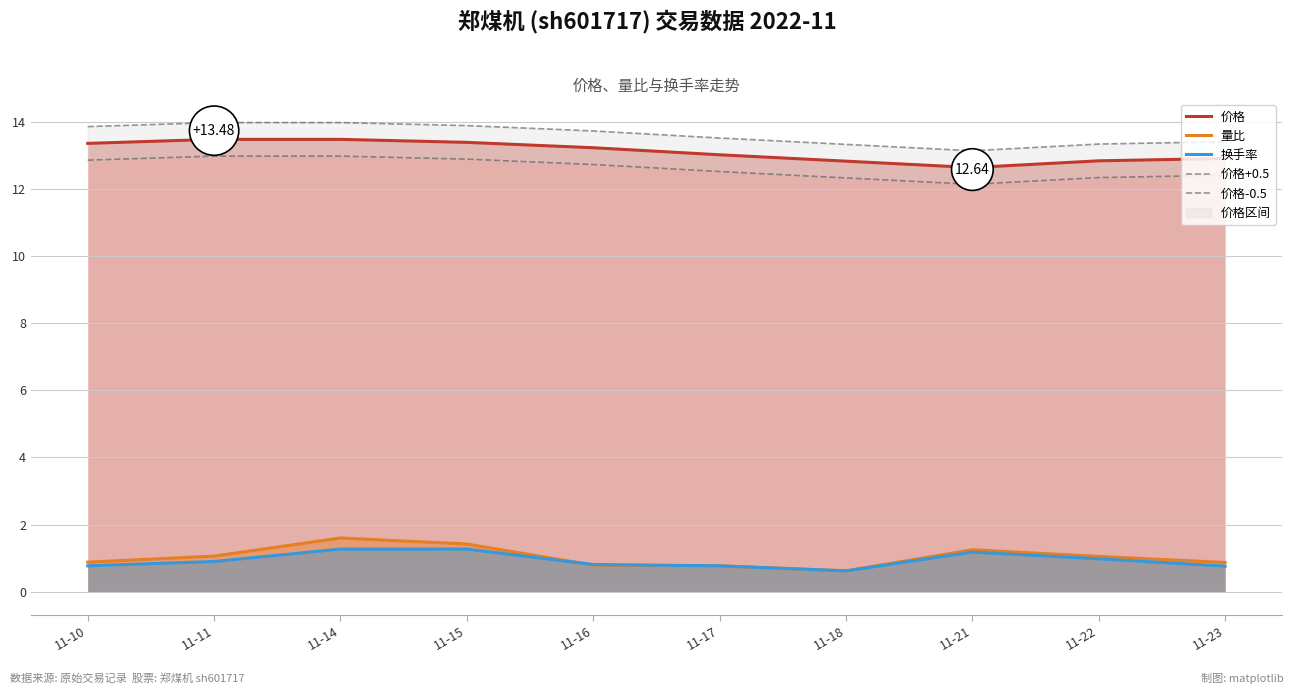

Between 11-11 and 11-18, which series saw the biggest shift?

价格